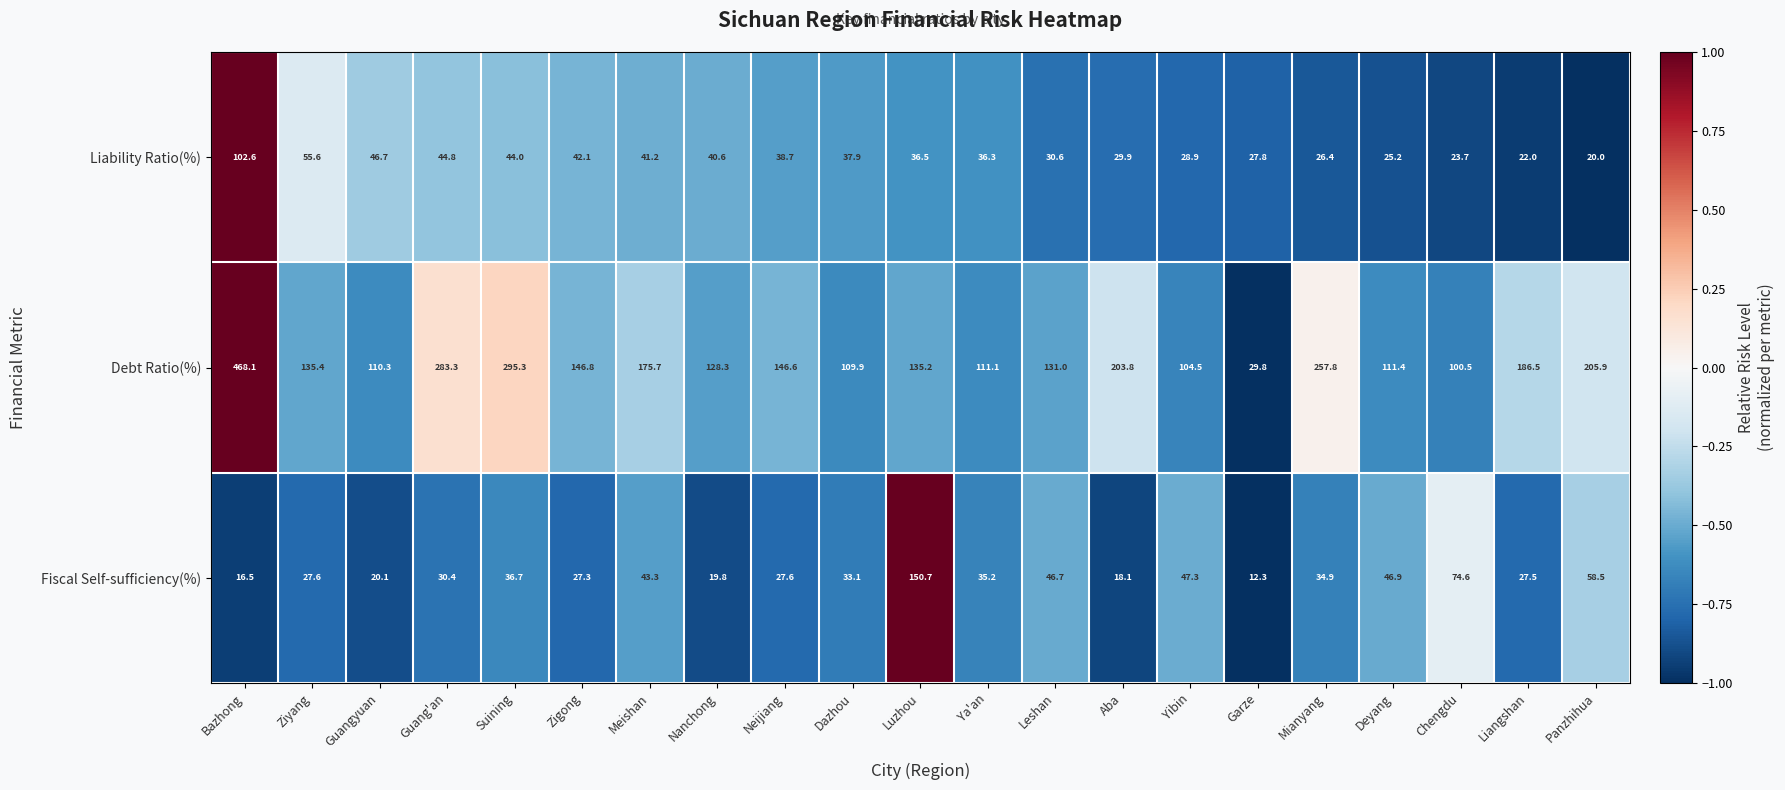

At which category does the chart reach its peak across all series?

Bazhong